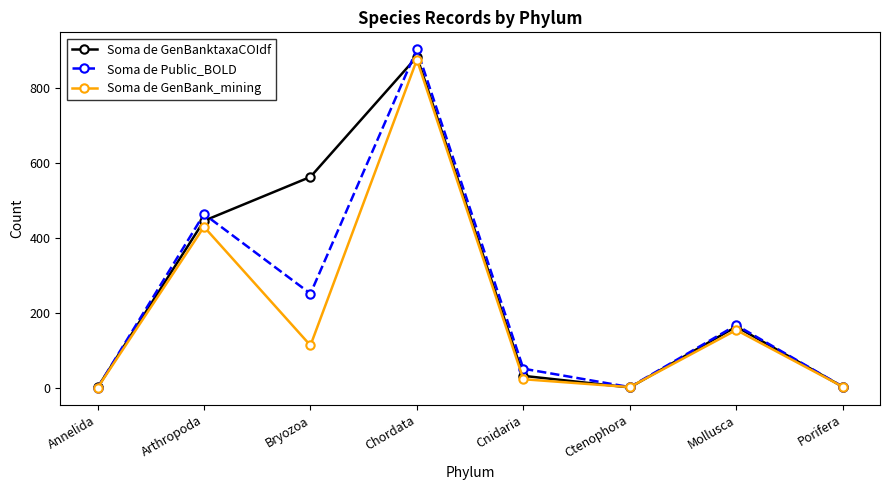

At how many categories does at least one series exceed 760?

1